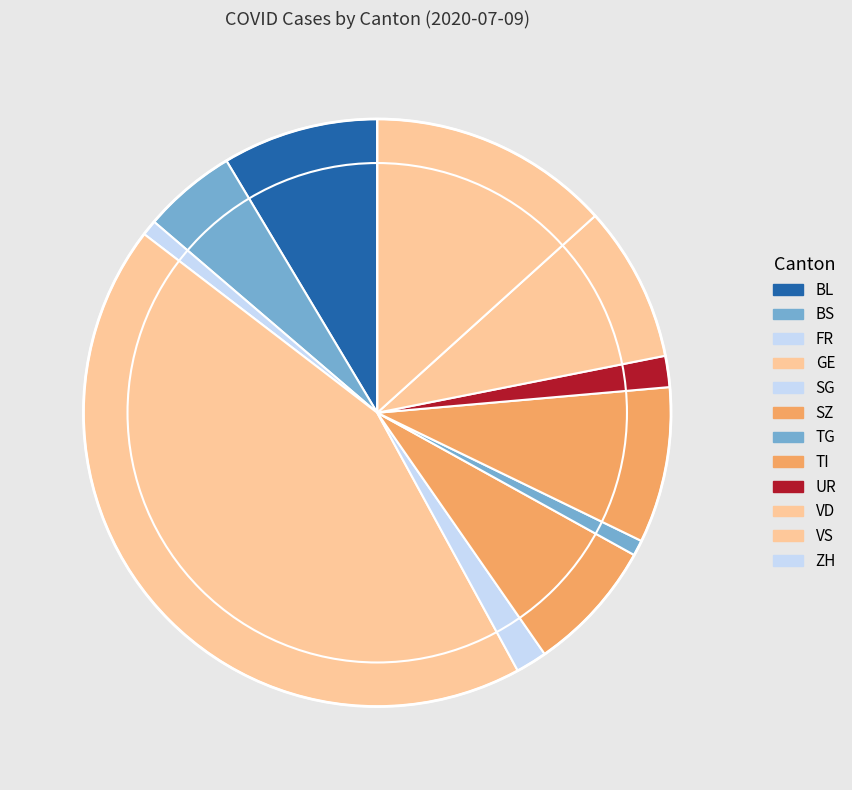

Which slice is the smallest?

ZH